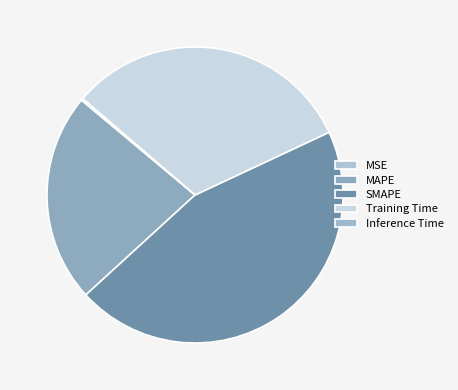

What is the smallest slice in the pie chart?

MSE